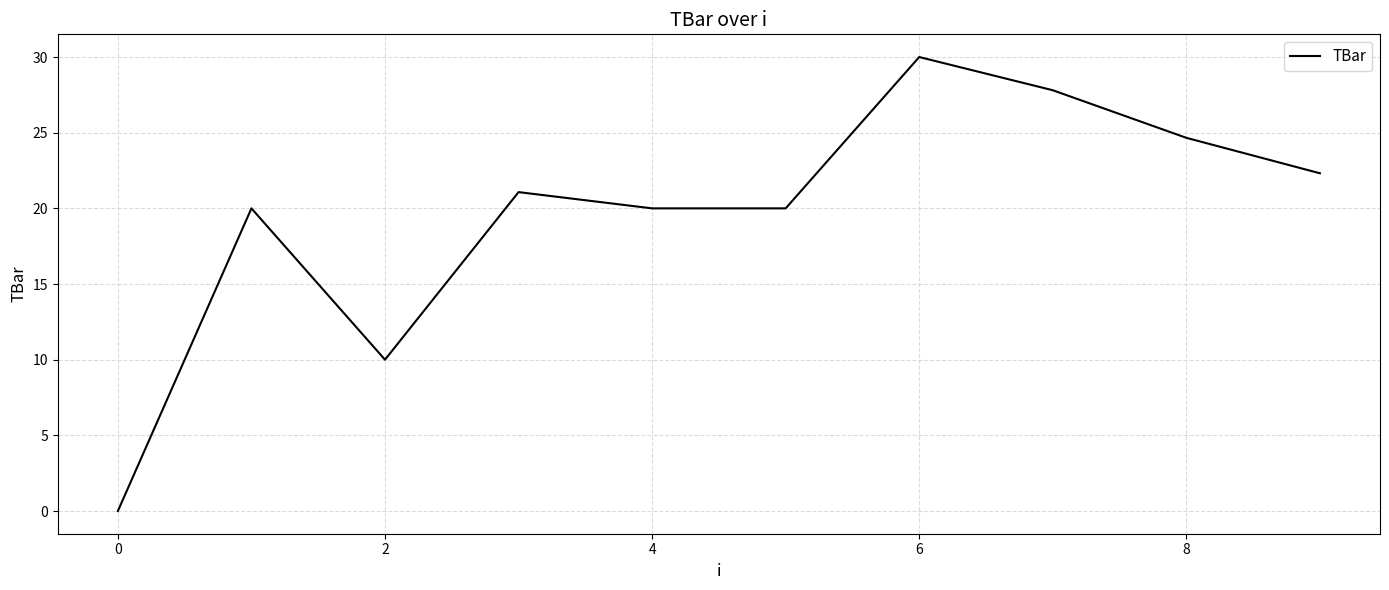

What is the greatest value displayed?

30.0